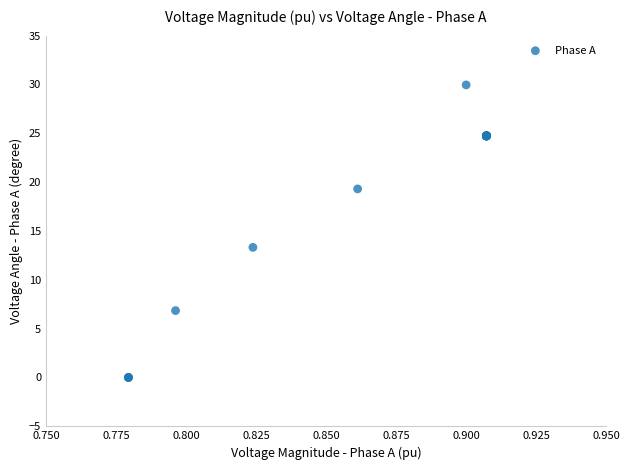

What Y value in the scatter plot is closest to 14?

13.3